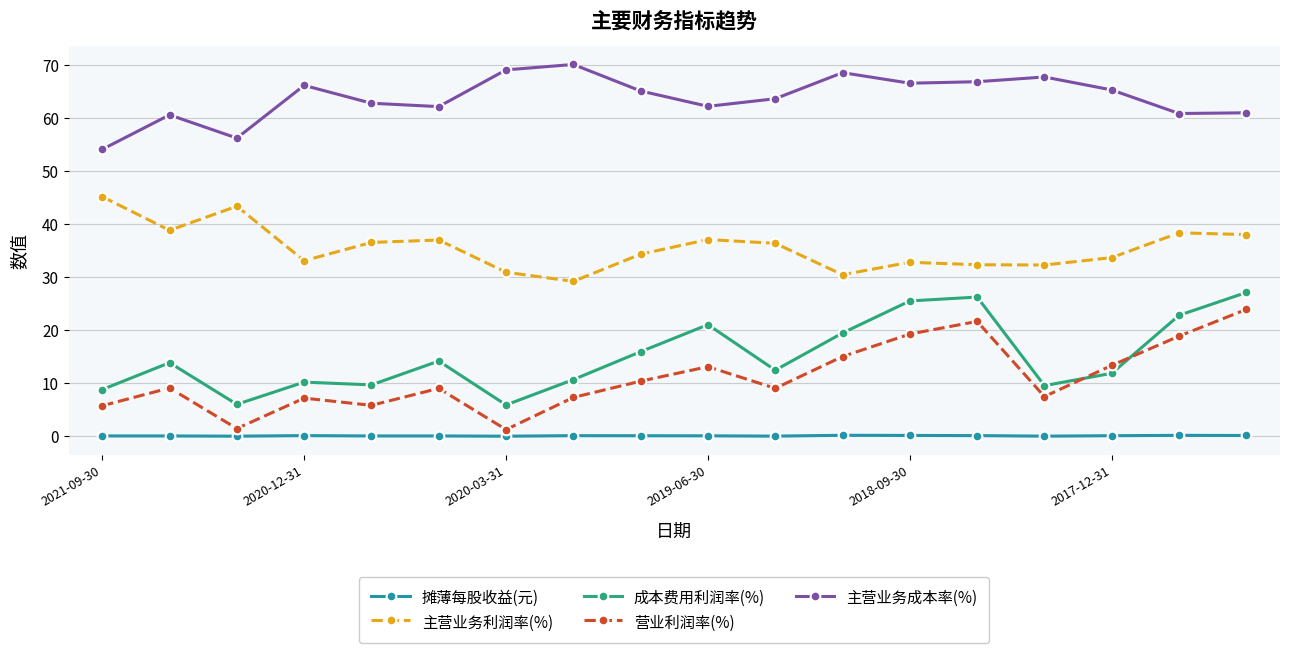

Does the chart display data point markers on the line(s)?

Yes